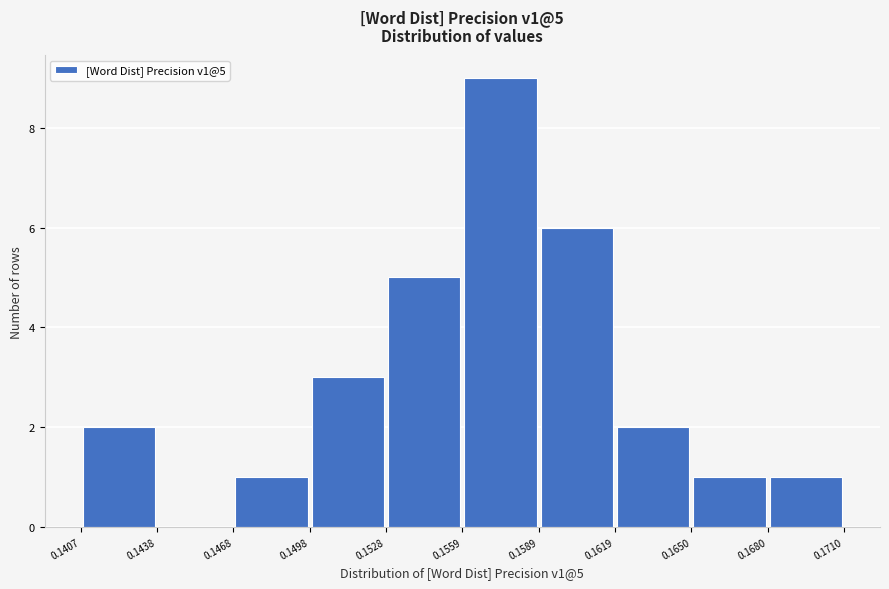

Which range on the x-axis has the tallest bar?

0.1559 to 0.1589